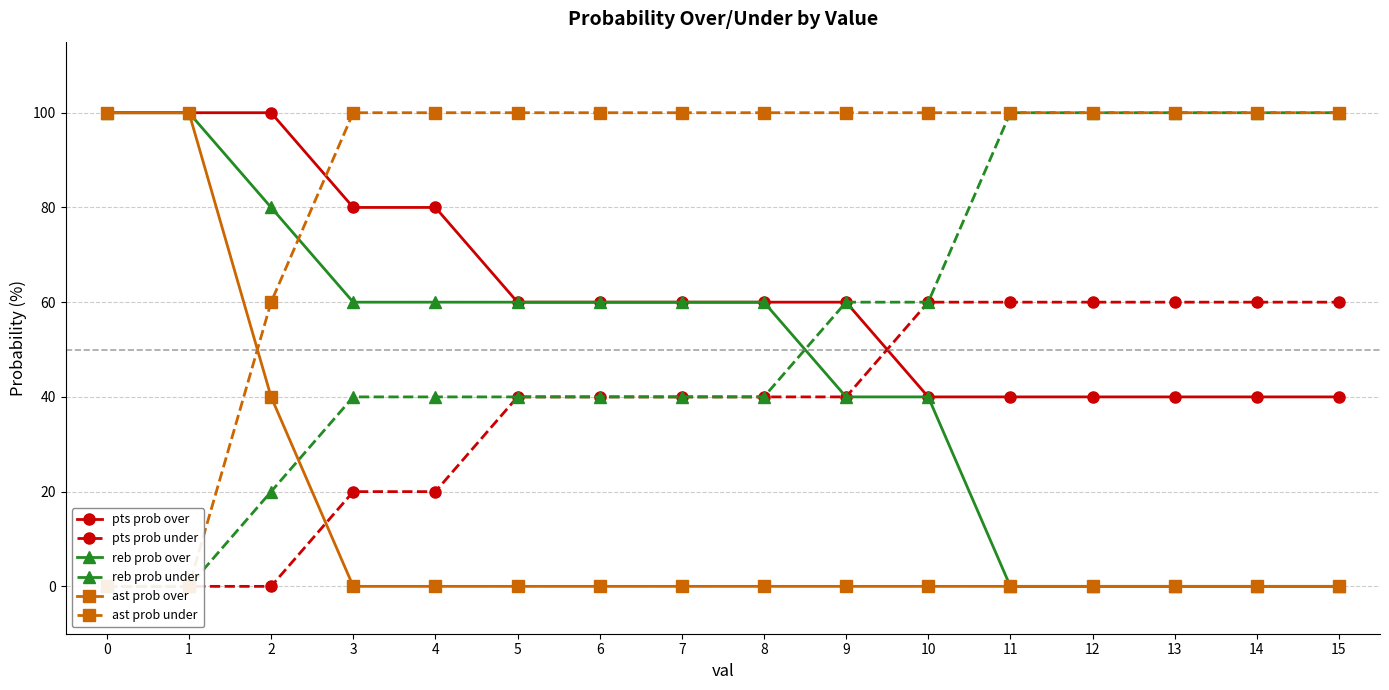

What is the difference between the maximum and second lowest values in the pts prob under series?

60